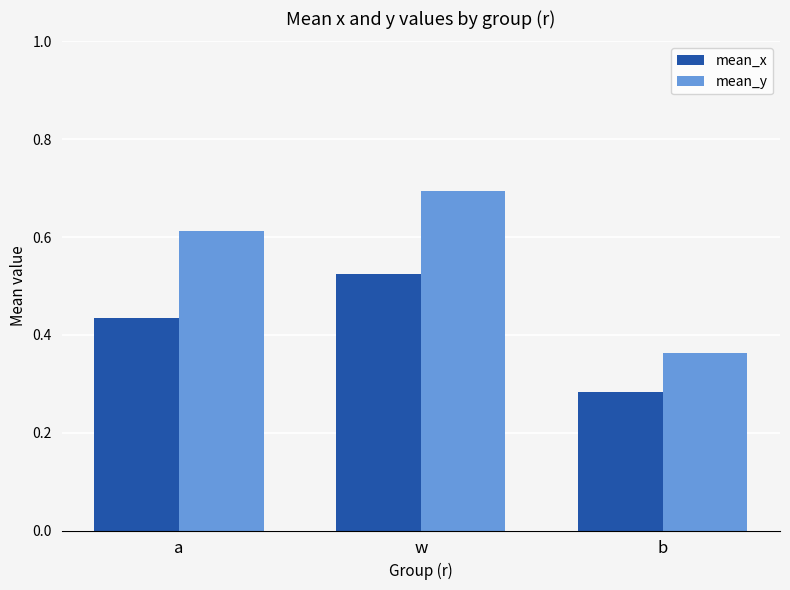

At how many categories does at least one series exceed 0?

3